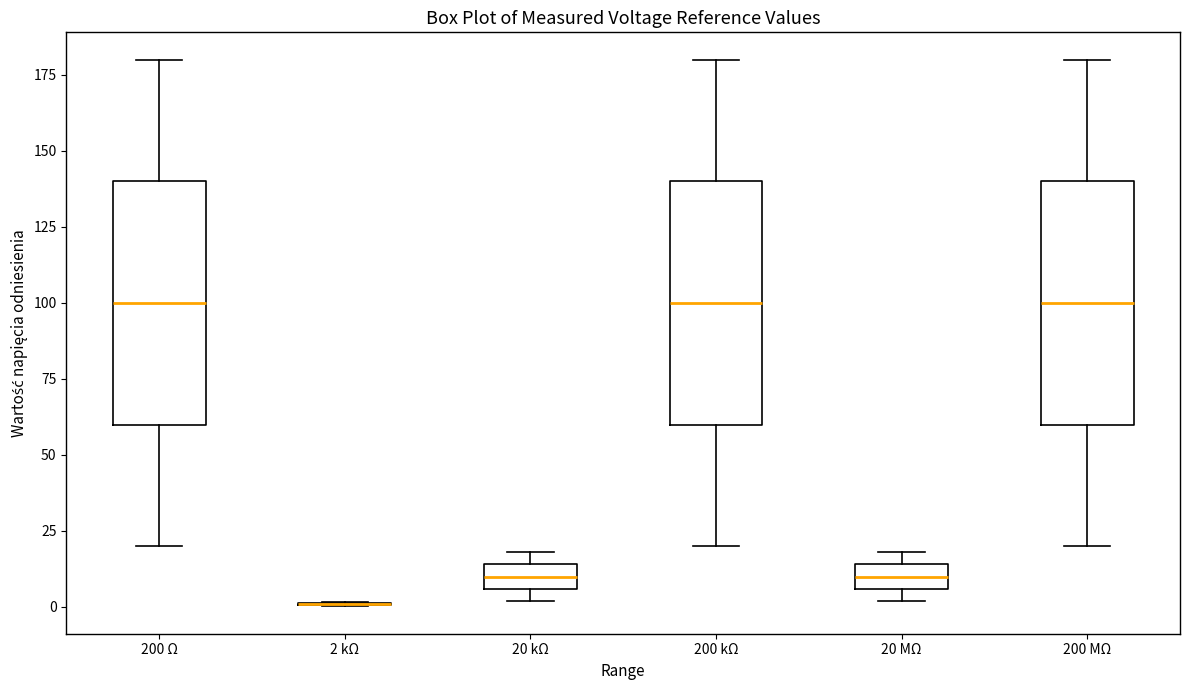

Reading left to right, transcribe this box plot: for each box, give where its median line is, the range the box spans, and where its two whiskers end, as read against the y-axis. The values are not printed on the chart, so give them approximately, as read against the axis.

200 Ω: median 100, box 60 to 140, whiskers 20 to 180
2 kΩ: box collapsed to a line at 0, whiskers 0 to 0
20 kΩ: median 10, box 5 to 15, whiskers 0 to 20
200 kΩ: median 100, box 60 to 140, whiskers 20 to 180
20 MΩ: median 10, box 5 to 15, whiskers 0 to 20
200 MΩ: median 100, box 60 to 140, whiskers 20 to 180